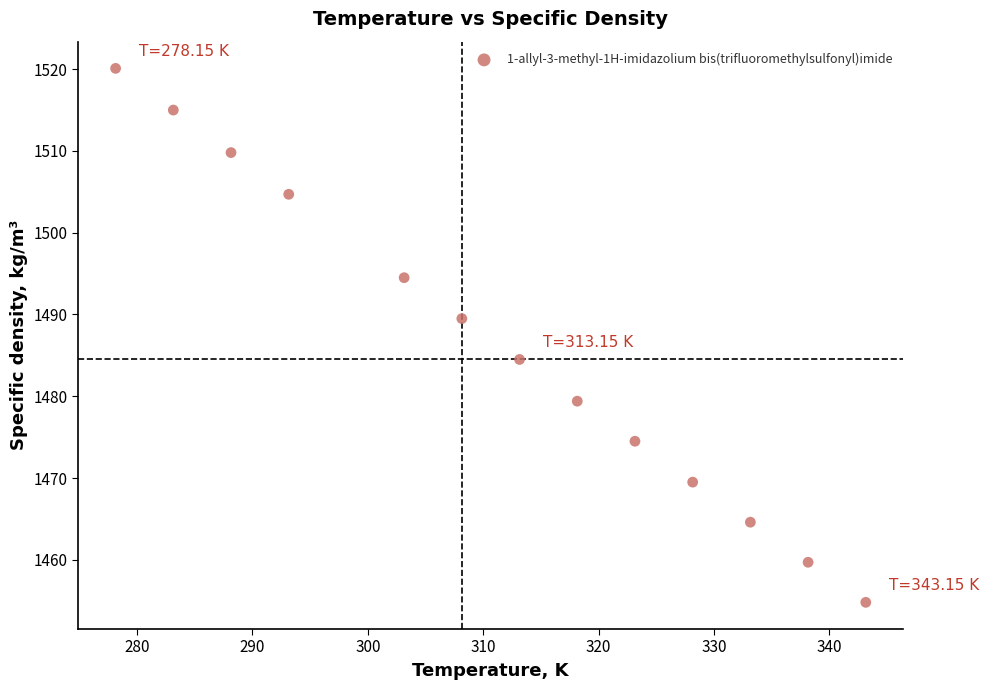

What is the range of Y values (max minus min)?

65.3